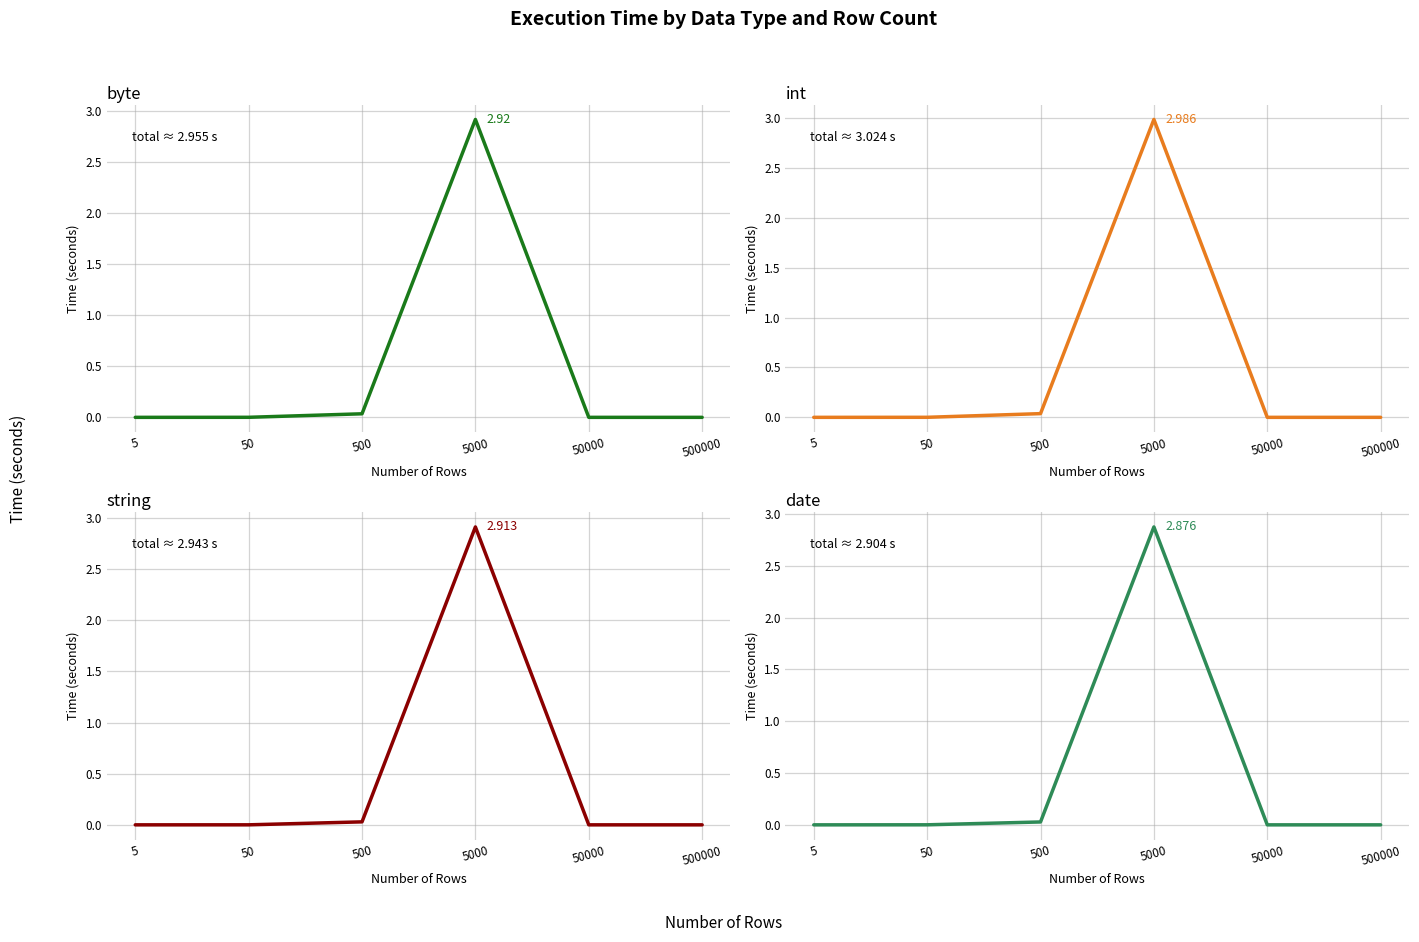

The value of byte at 50000 is -1.7. True or false?

False